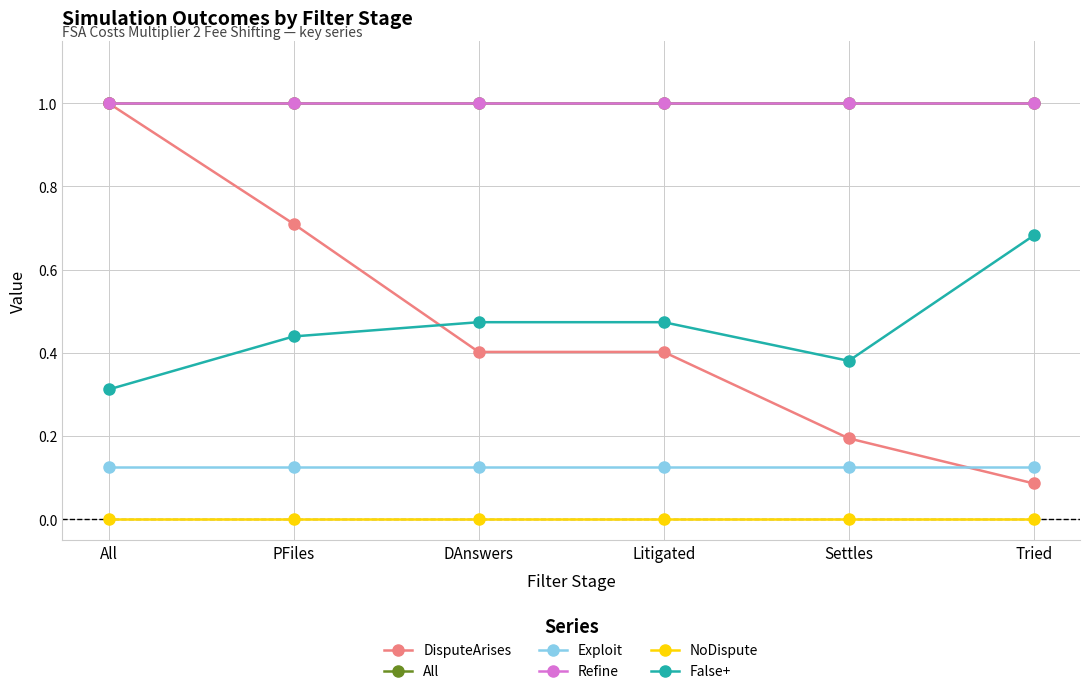

At which category is the sum across all series the highest?

All